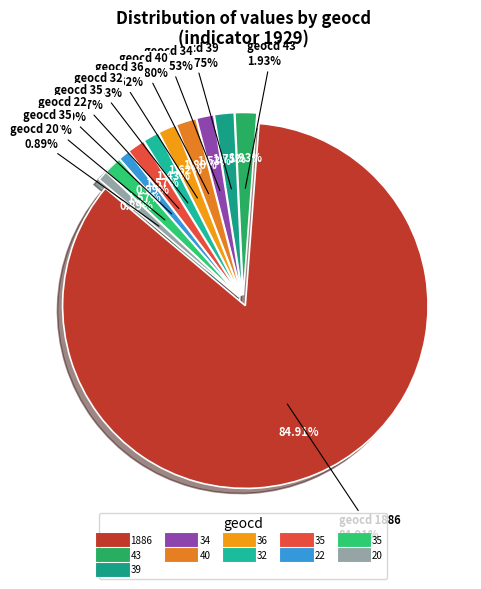

Combined, what portion of the pie is 1886 and 20?

85.8%